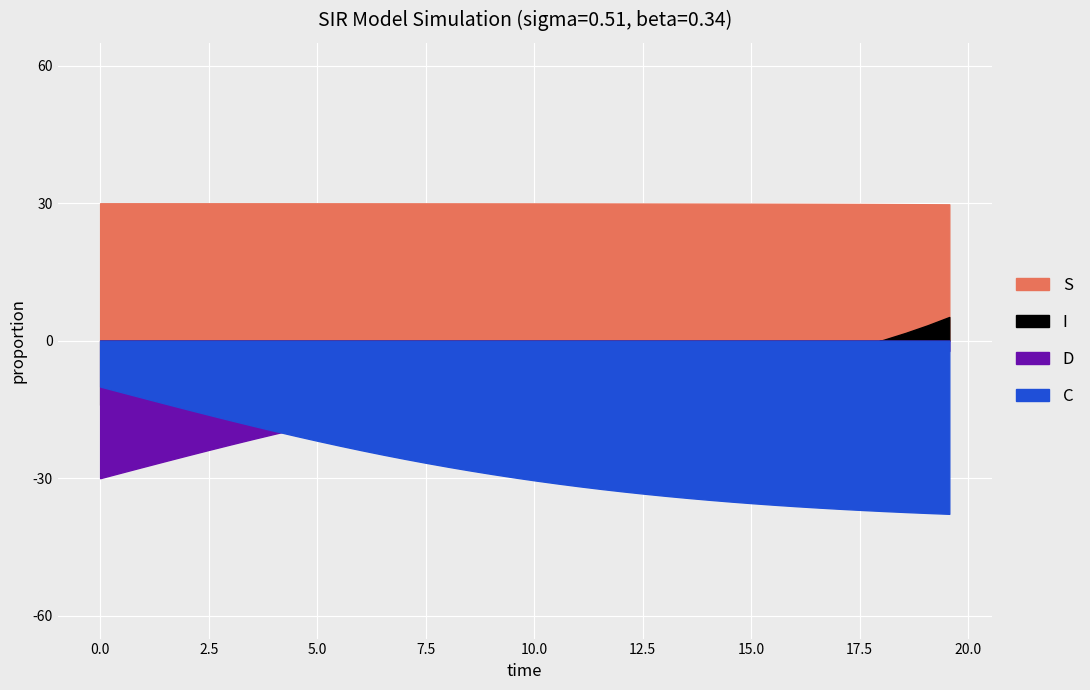

What is the difference between the second highest and second lowest values in the C series?

0.4